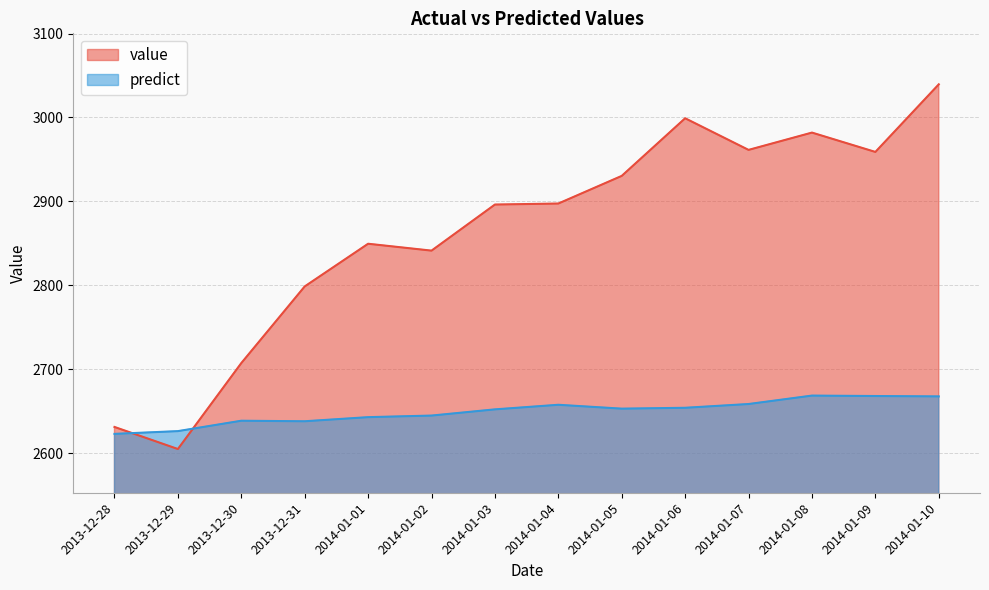

Between 2014-01-01 and 2014-01-05, which is larger?

2014-01-05